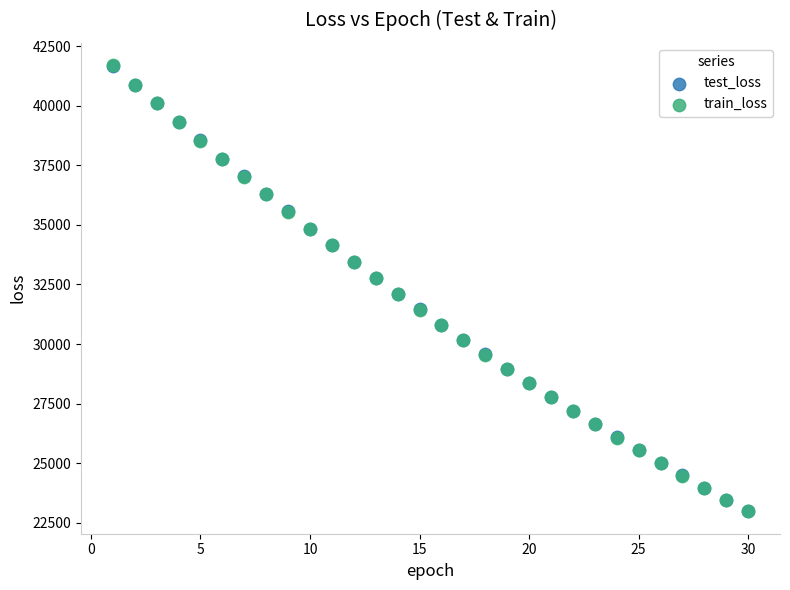

What are all the series names shown in the legend?

test_loss, train_loss